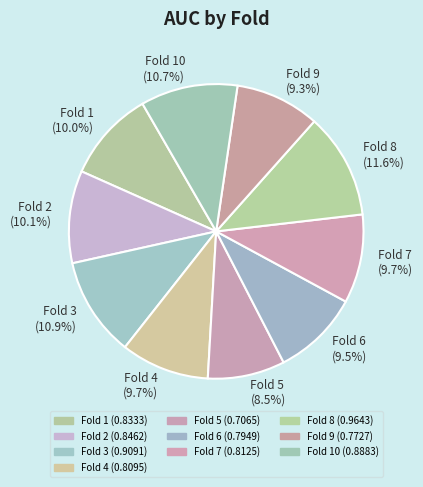

Is there any slice that represents more than half of the pie?

No